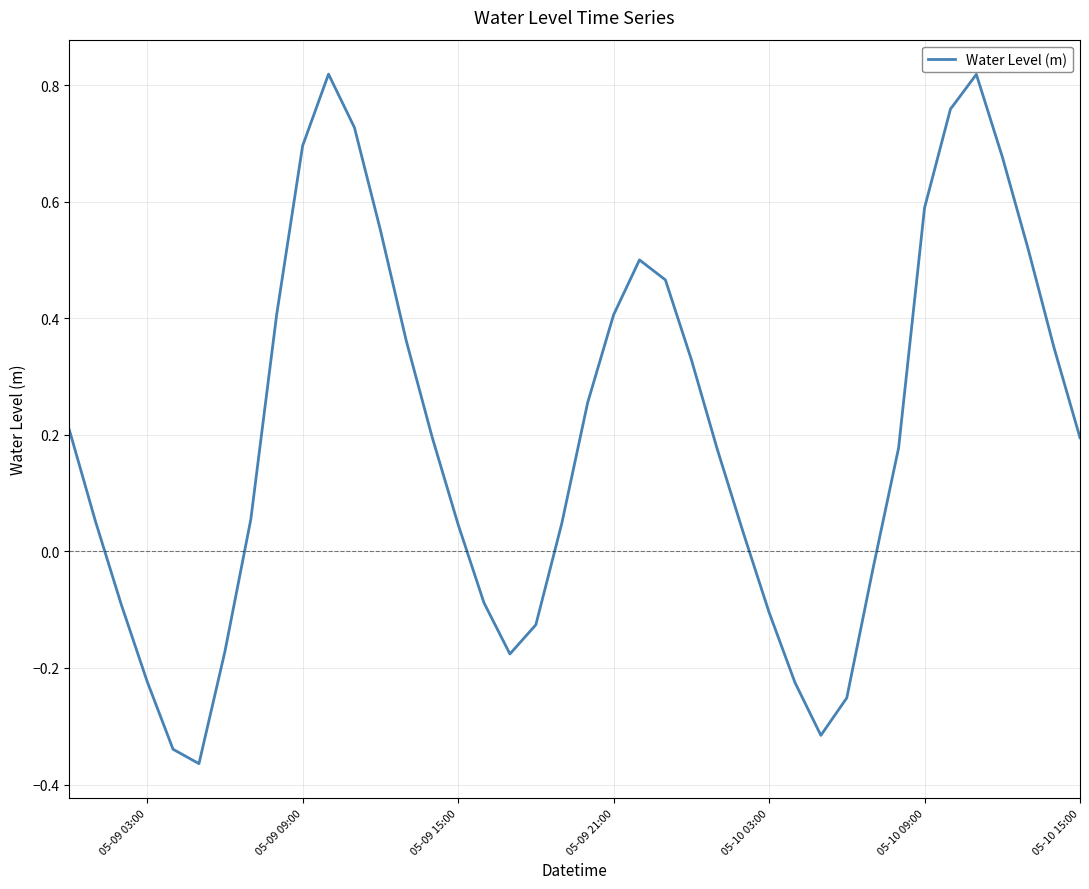

What is the difference between the maximum and minimum values?

1.2